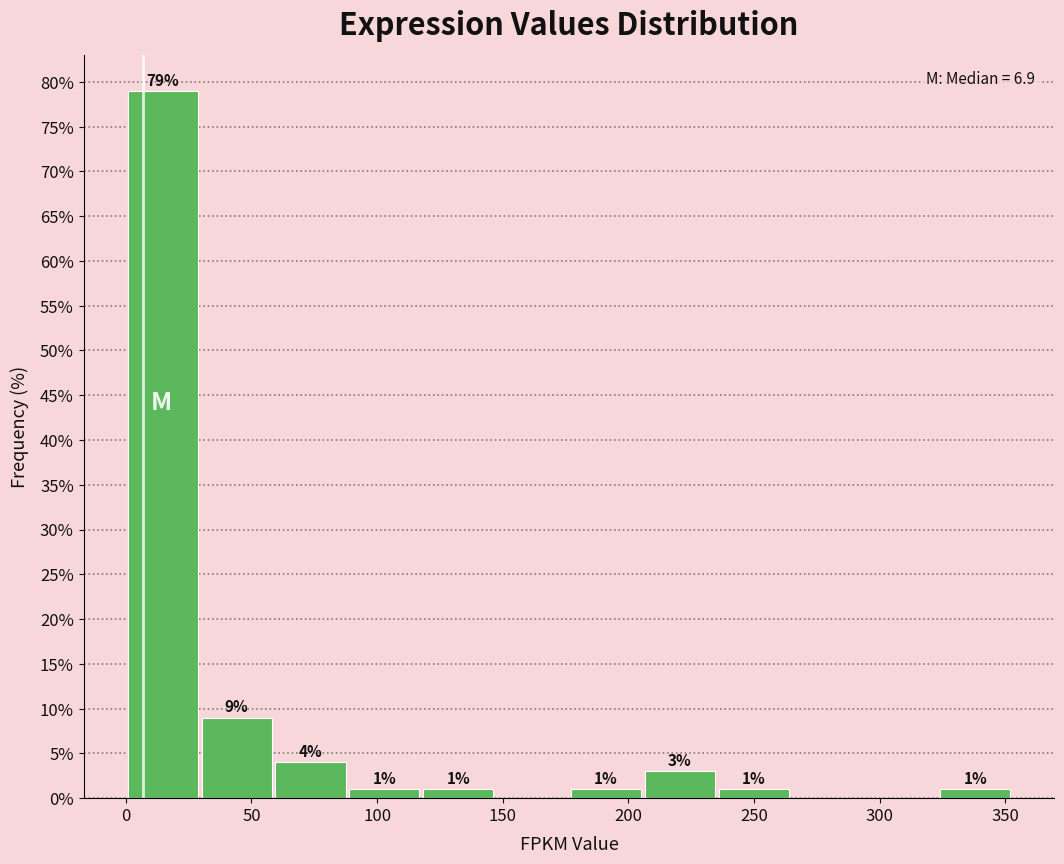

Which range on the x-axis has the tallest bar?

0 to 30